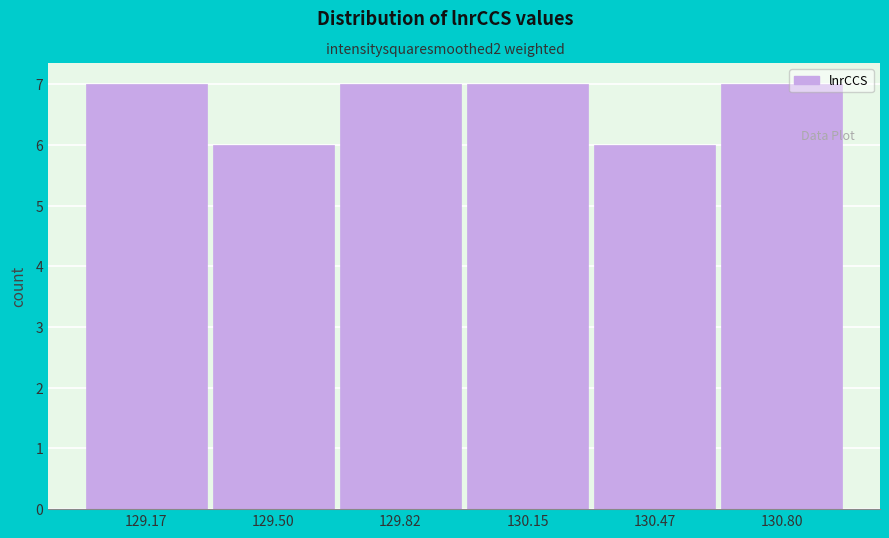

Reading left to right, transcribe all the data shown in this chart.

129.17=7	129.50=6	129.82=7	130.15=7	130.47=6	130.80=7